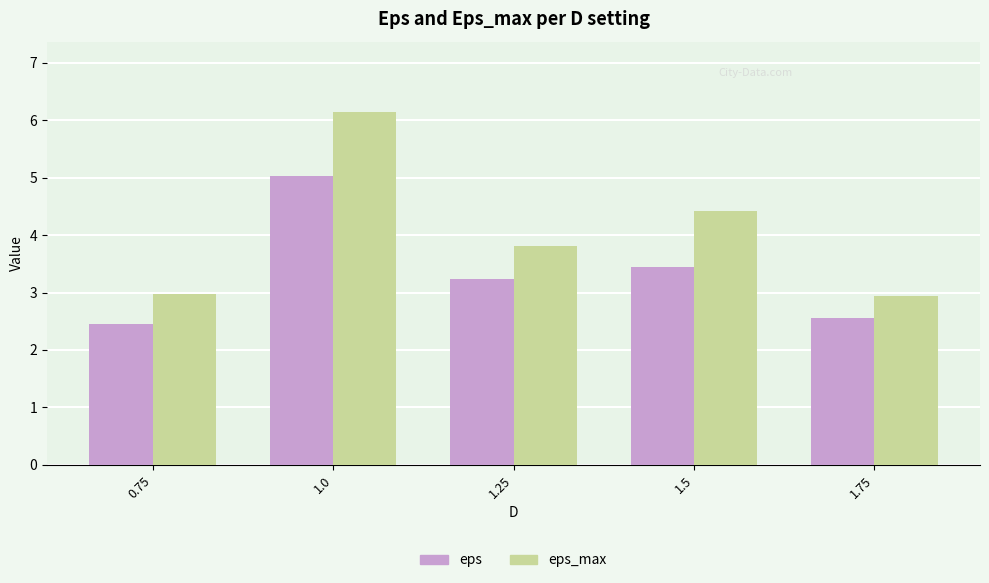

At which category is the sum across all series the highest?

1.0